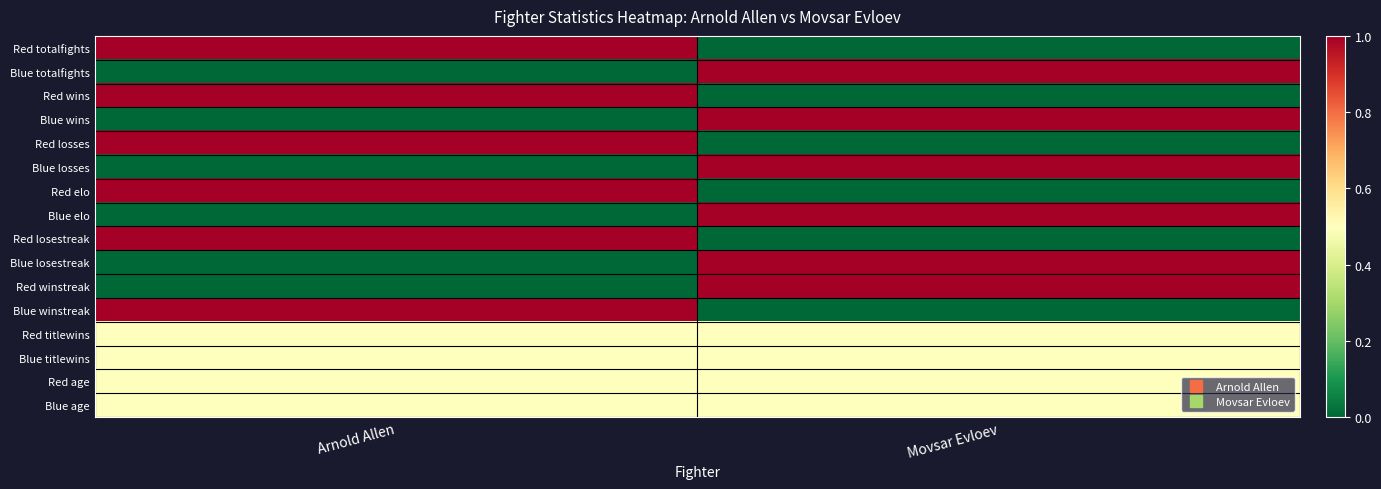

How many categories are shown in the chart?

2